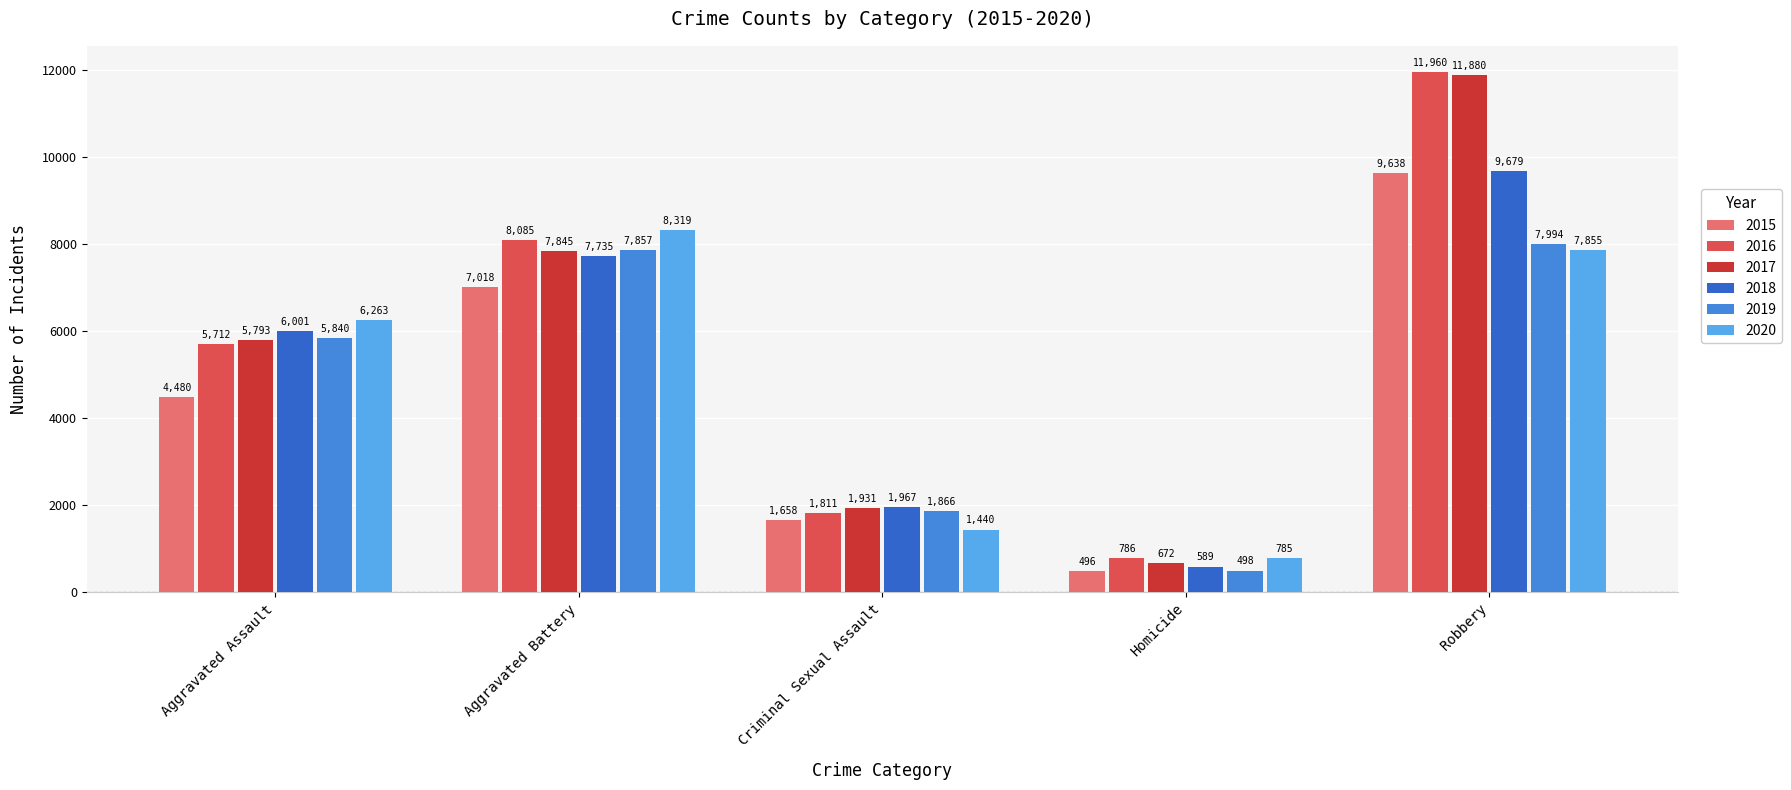

What position from the left is Robbery?

5